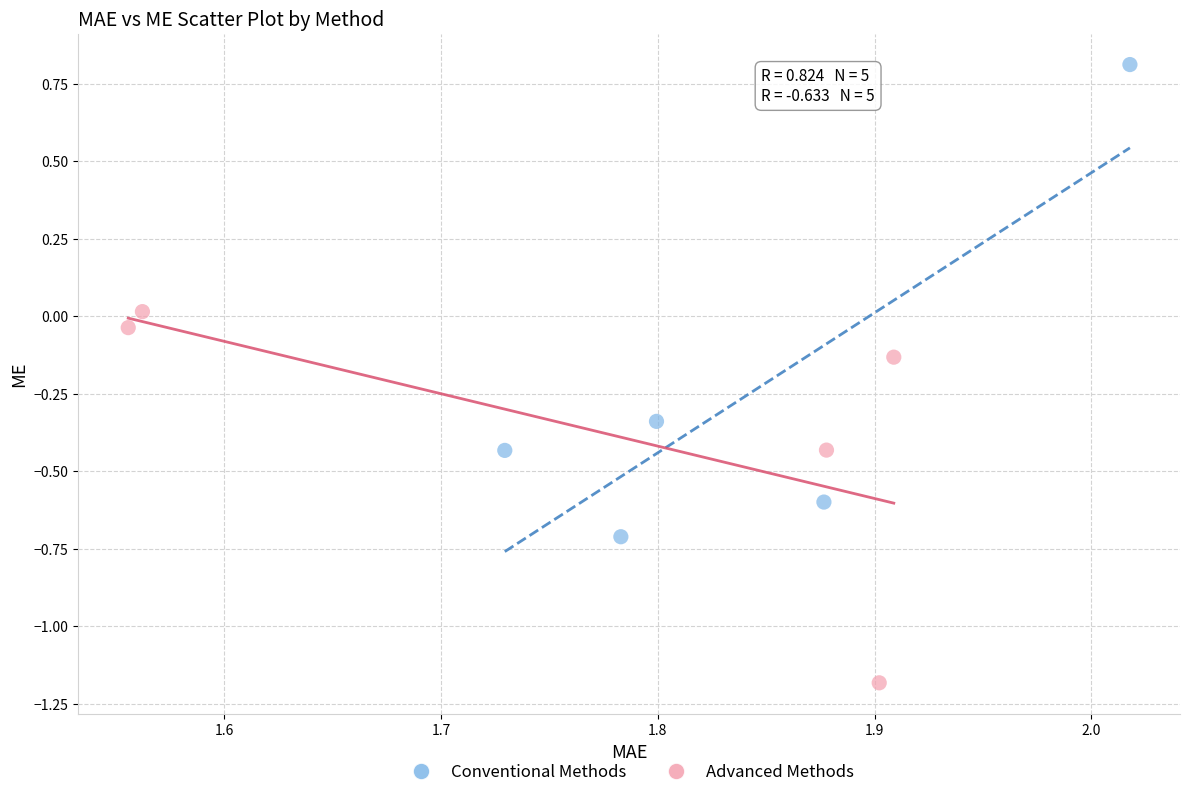

What are all the series names shown in the legend?

Conventional Methods, Advanced Methods